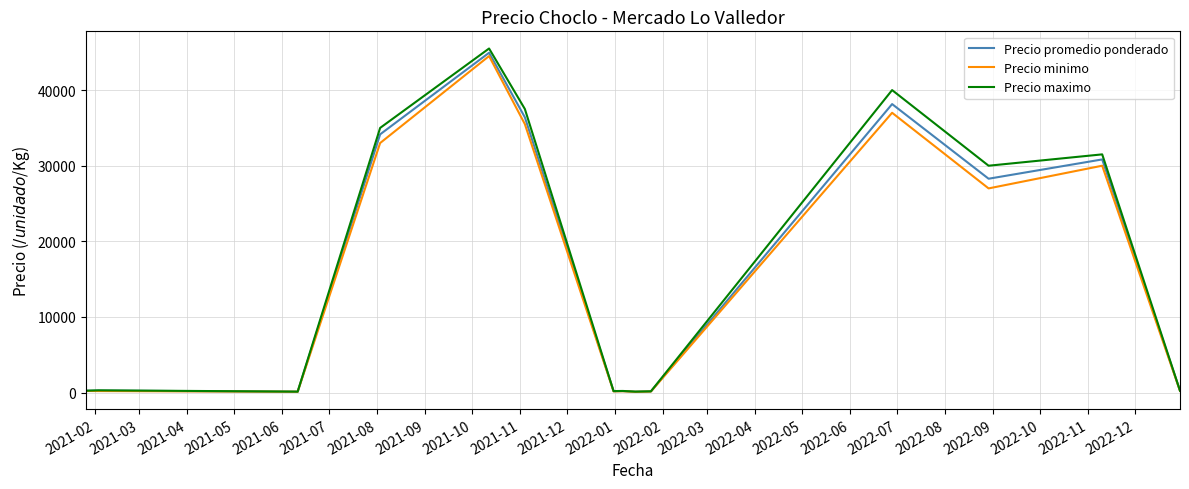

List the series in order of their overall mean, lowest first.

Precio minimo, Precio promedio ponderado, Precio maximo